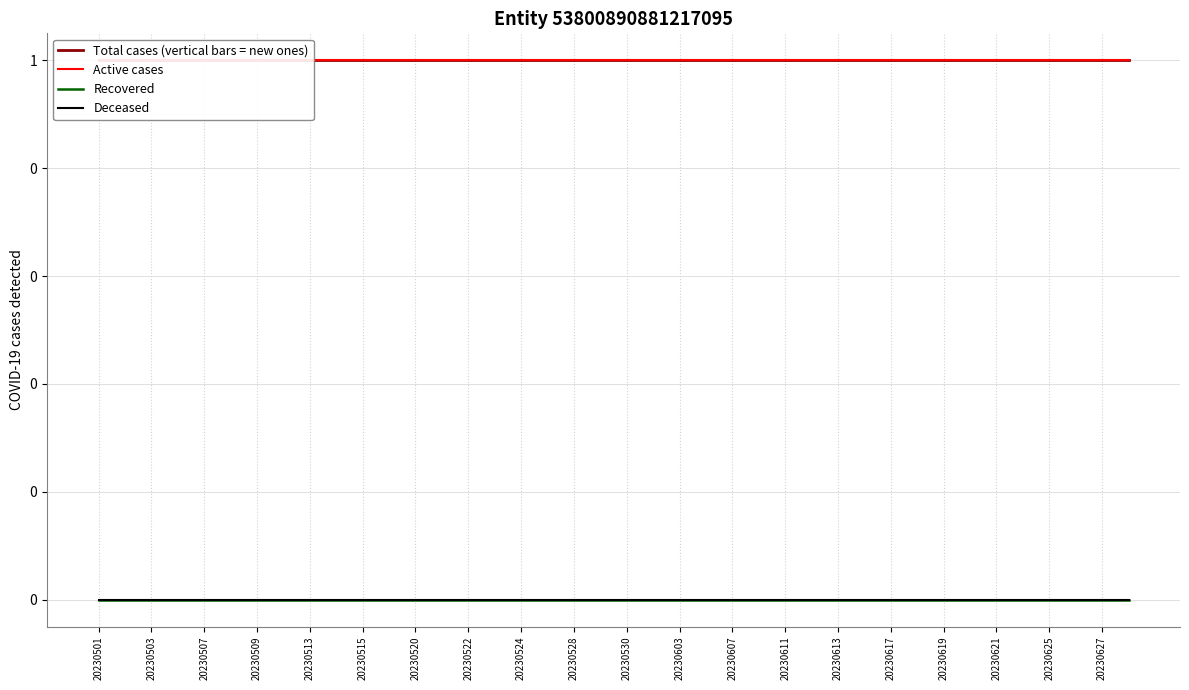

True or false: Deceased and Total cases (vertical bars = new ones) intersect in this chart.

False